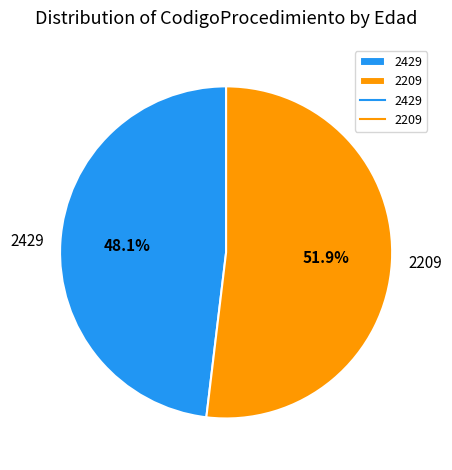

True or false: 2209 accounts for 52% of the total.

True